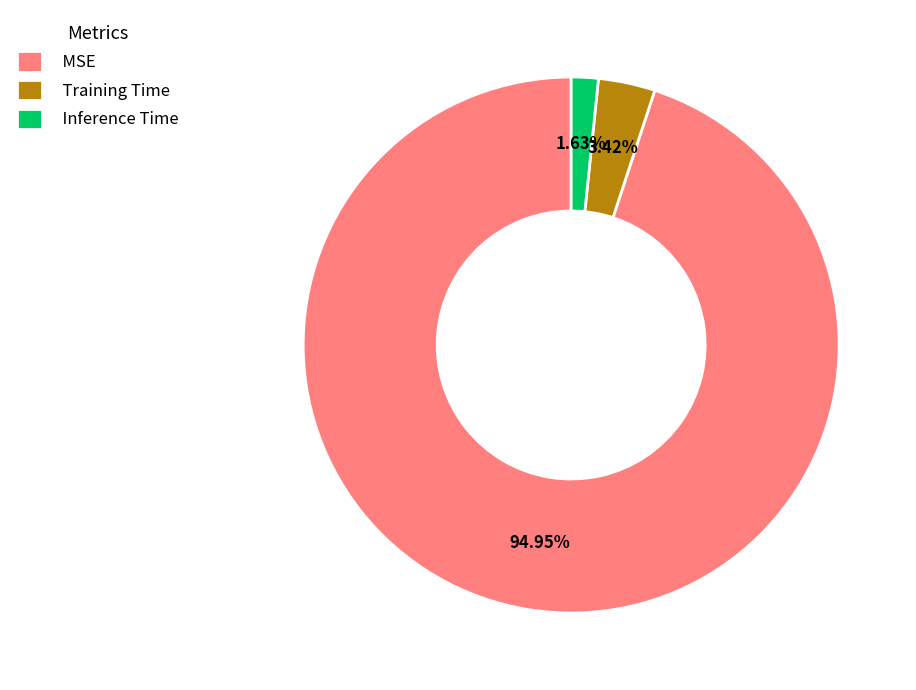

Count the number of slices in the pie.

3